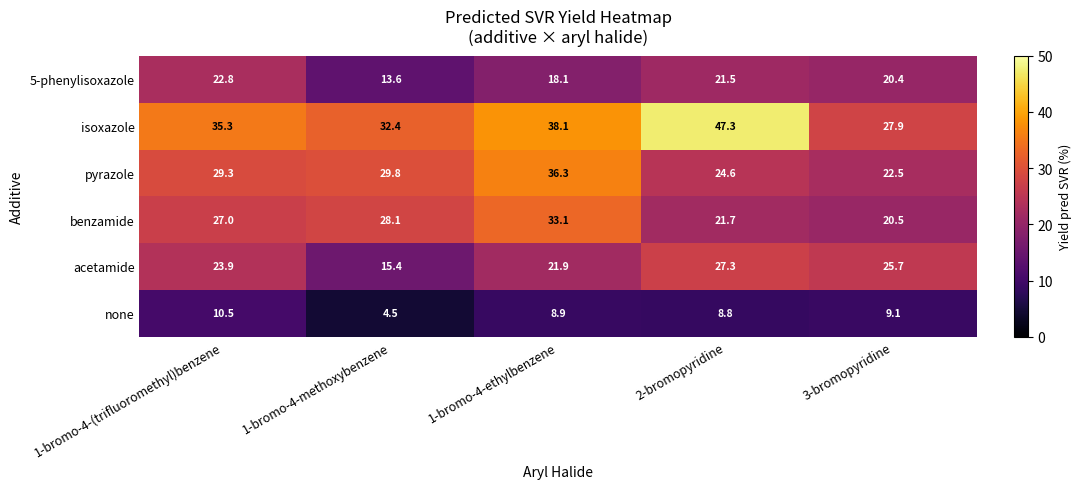

What value does the acetamide series have at 2-bromopyridine?

27.3